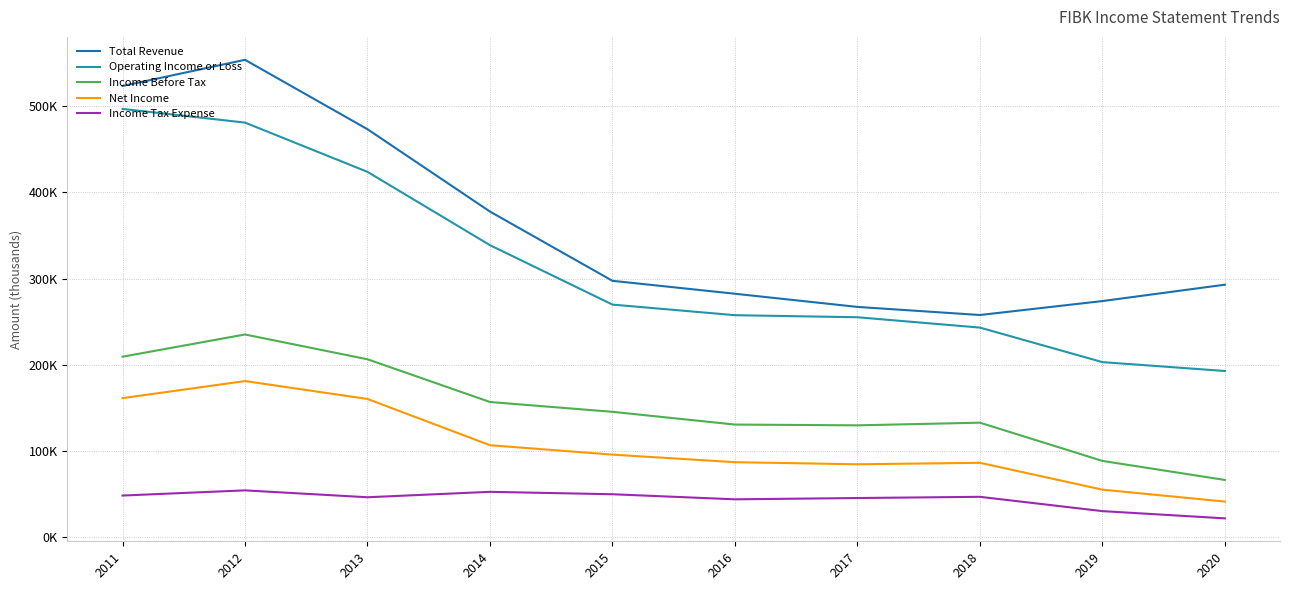

List the series in order of their peak value, lowest first.

Income Tax Expense, Net Income, Income Before Tax, Operating Income or Loss, Total Revenue